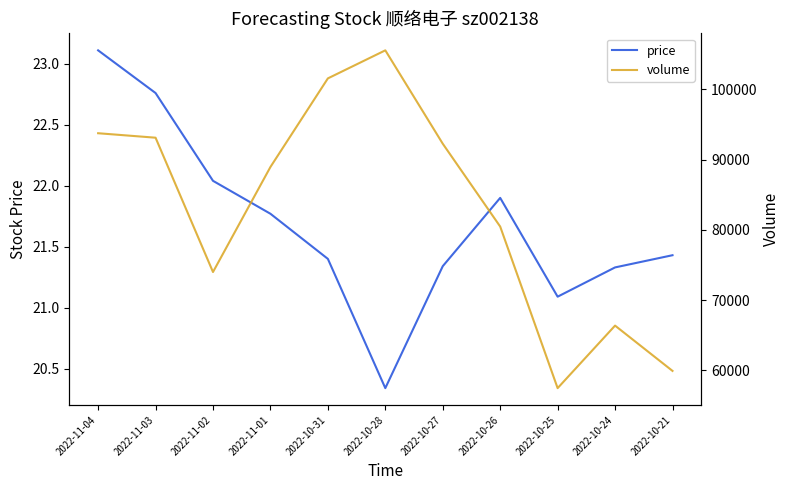

What is the difference between the volume values at 2022-11-01 and 2022-11-02?

14962.0